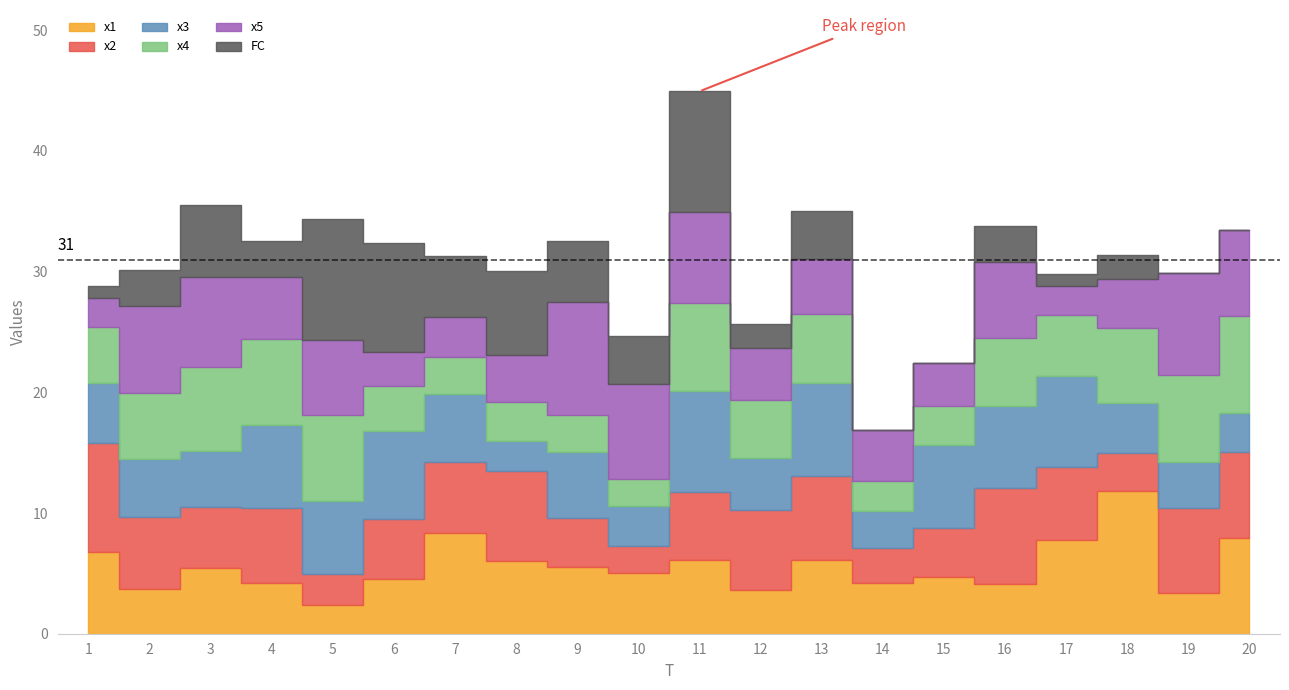

What is the greatest value displayed?

11.8